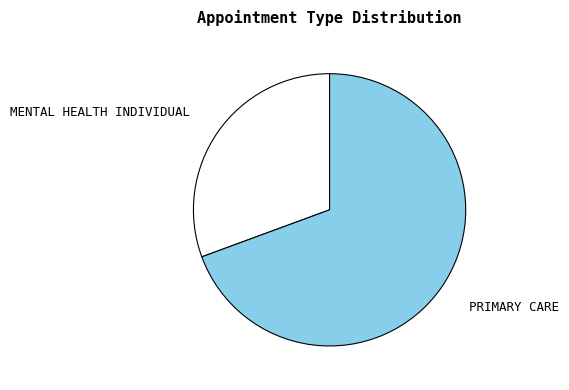

Is the sum of PRIMARY CARE and MENTAL HEALTH INDIVIDUAL greater than half?

Yes